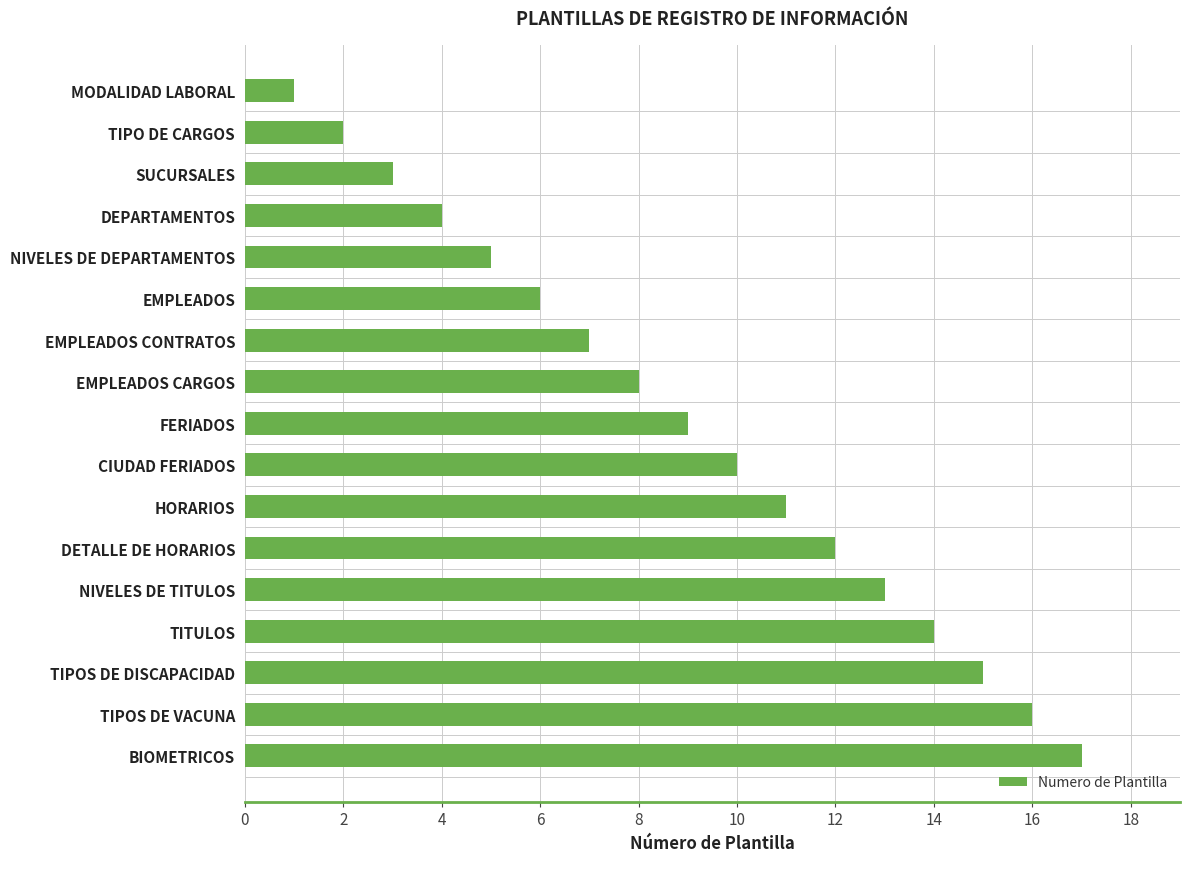

Read the value at SUCURSALES.

3